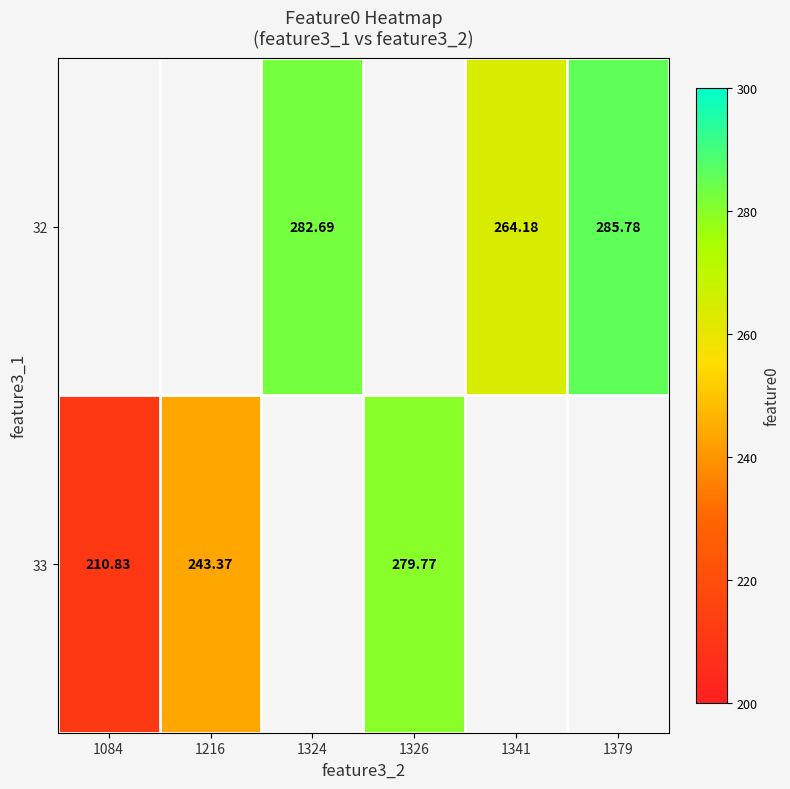

Is the value of 32 at 1341 greater than the value of 33 at 1326?

No